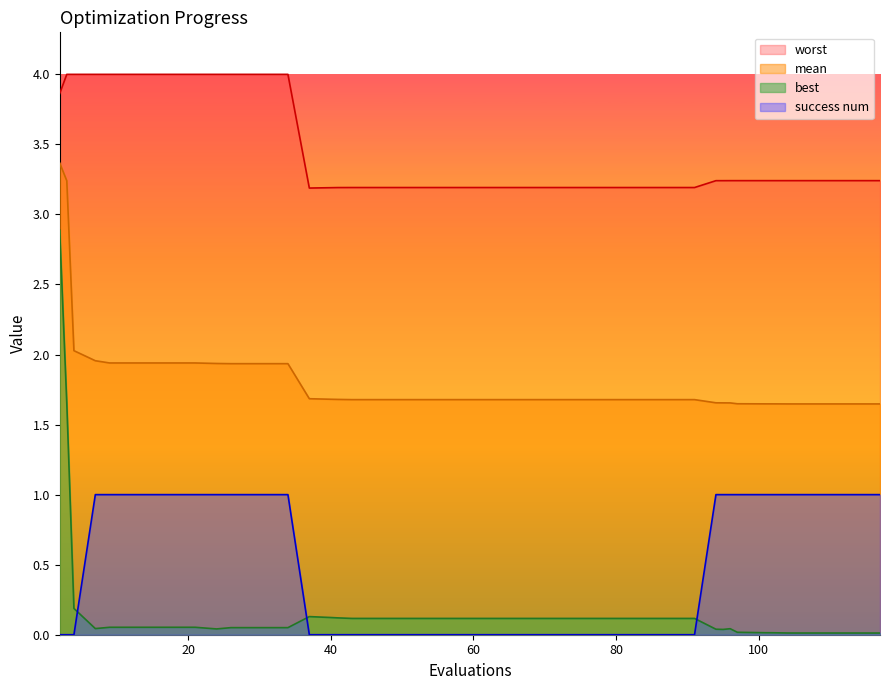

What is the difference between the maximum and minimum values in the mean series?

1.7